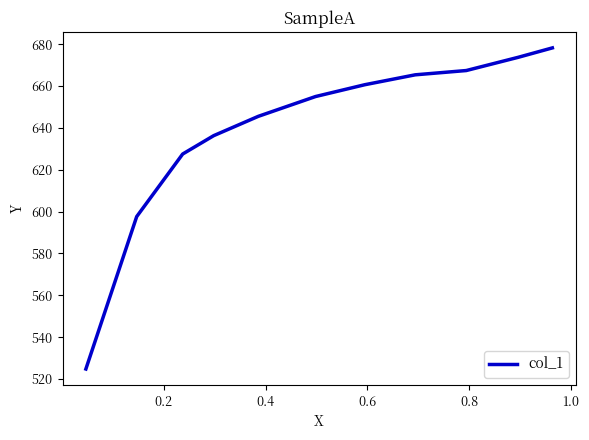

What is the minimum value shown in the chart?

524.8